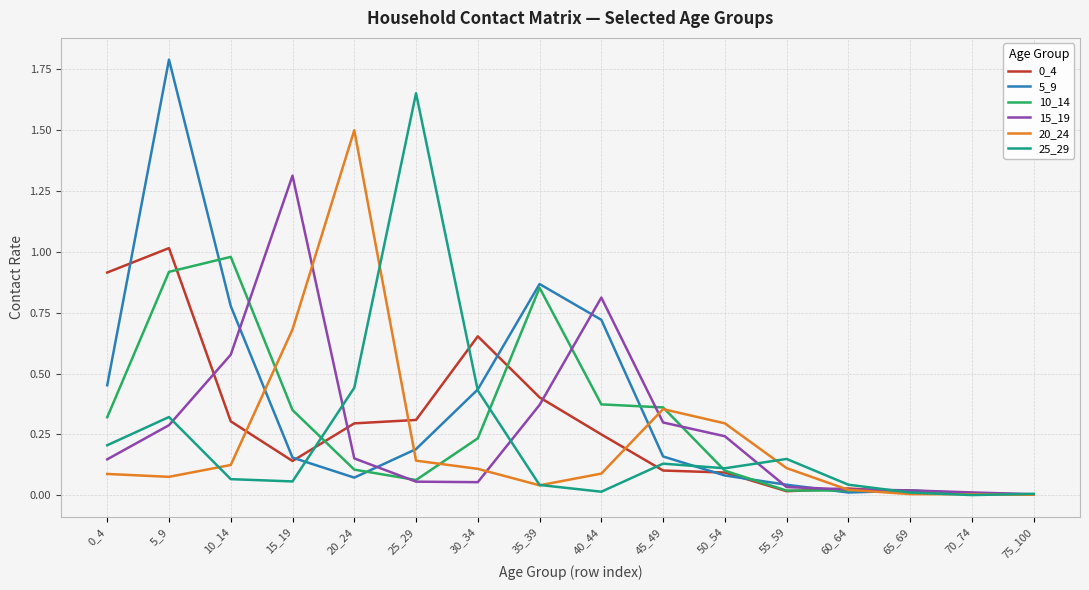

Does the chart display data point markers on the line(s)?

No